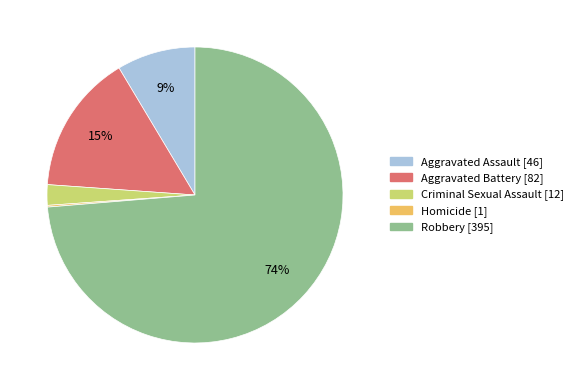

Which category accounts for the majority?

Robbery